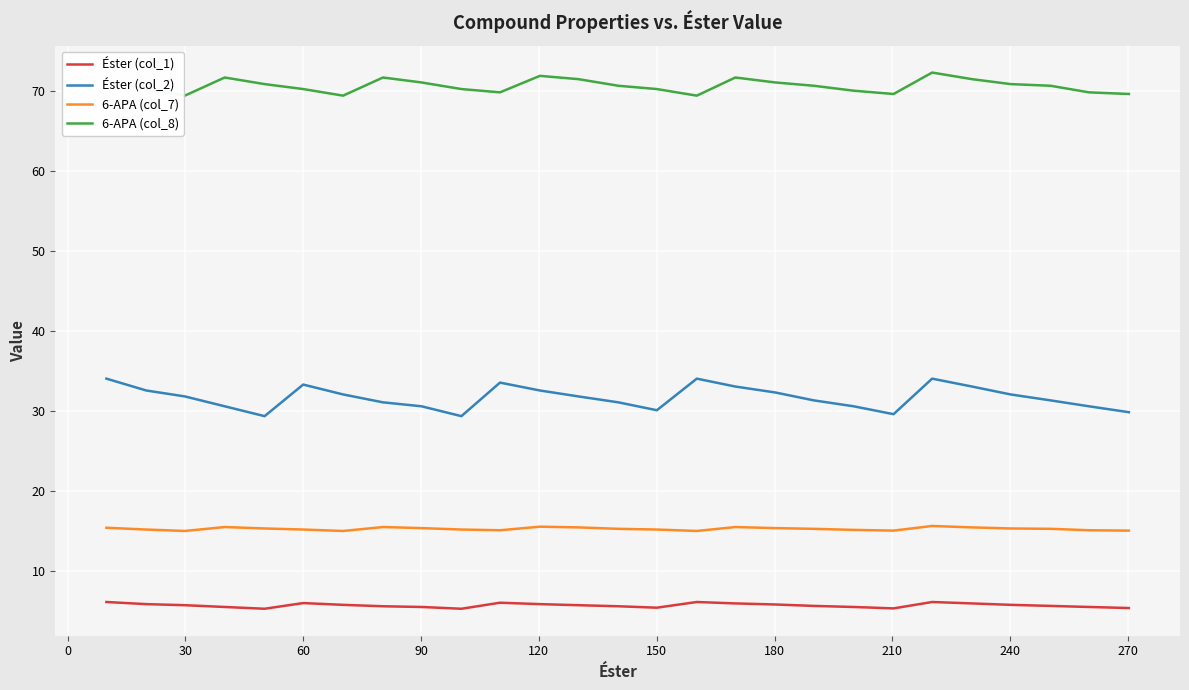

Which series has the widest spread of values?

Éster (col_2)